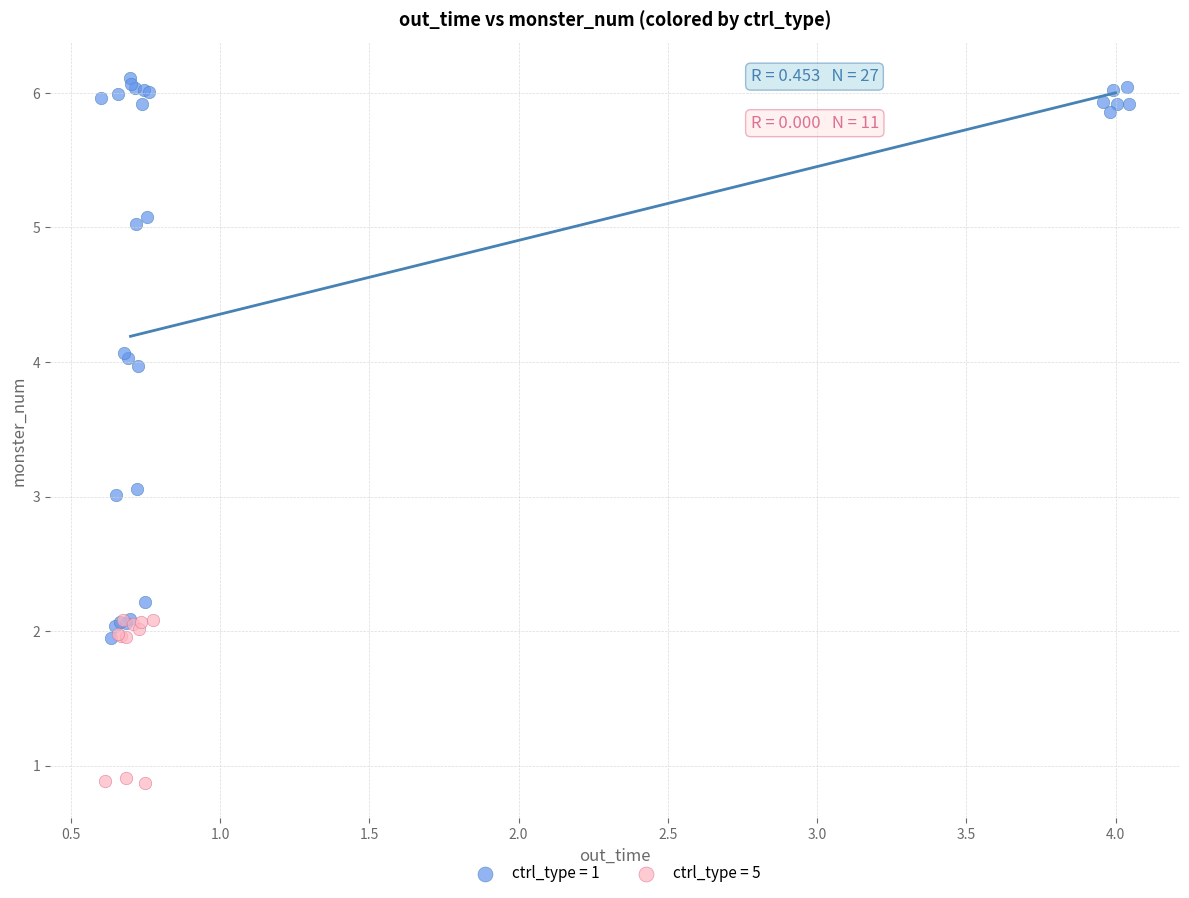

Which series contains the lowest Y value?

ctrl_type = 5